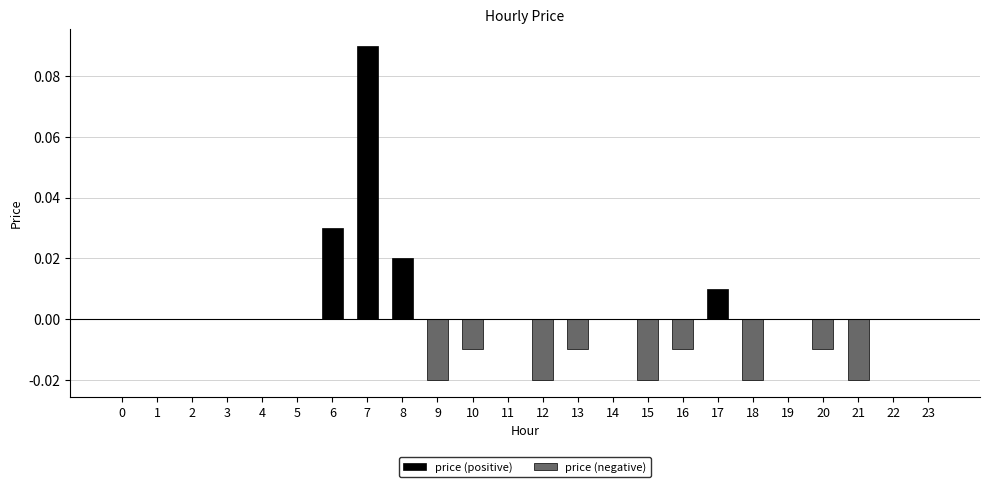

How many data points does each series have?

24